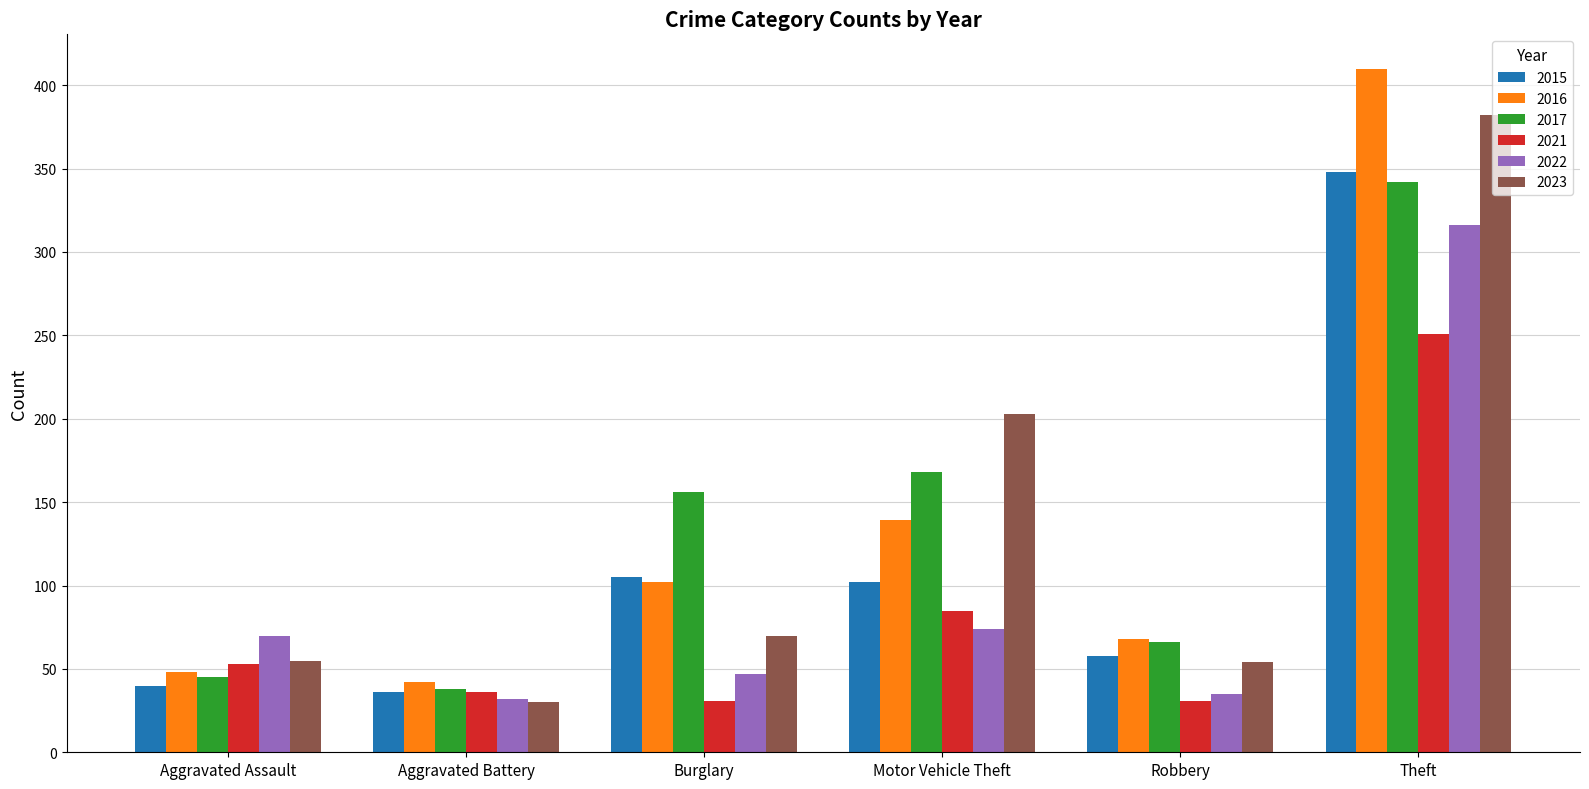

How many bars are there in total?

36